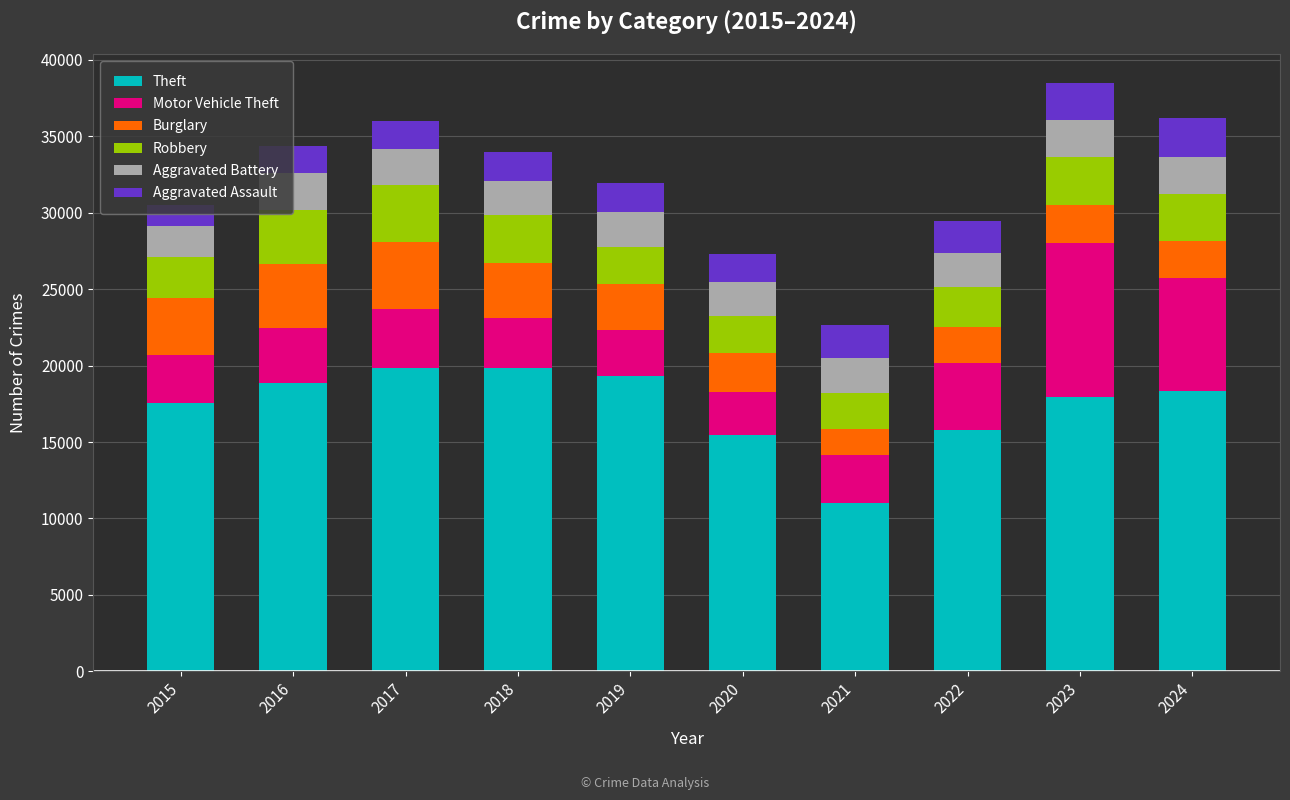

What is the maximum value for Theft?

19827